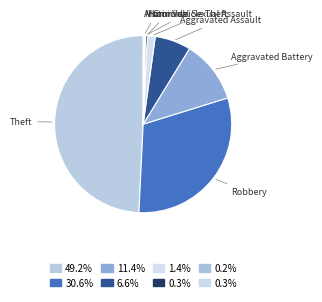

Is there a majority slice in this chart?

No